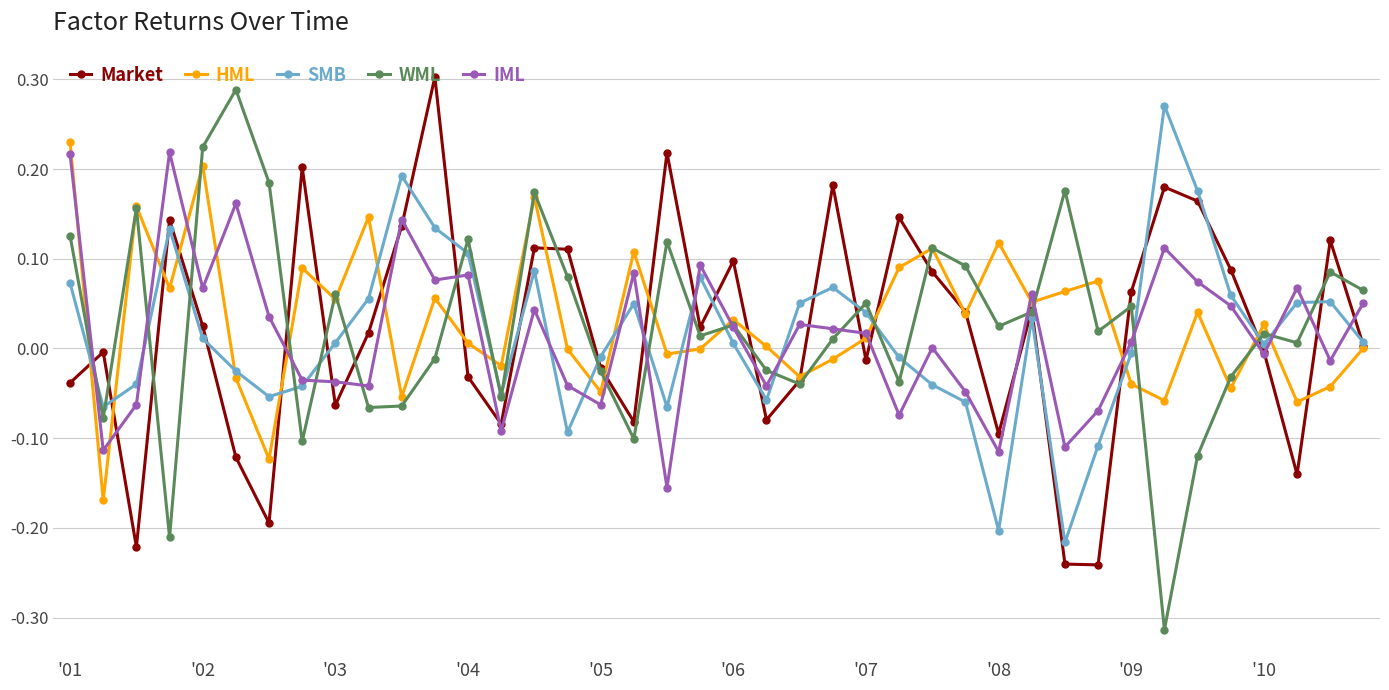

Which series has the largest range (max minus min)?

WML